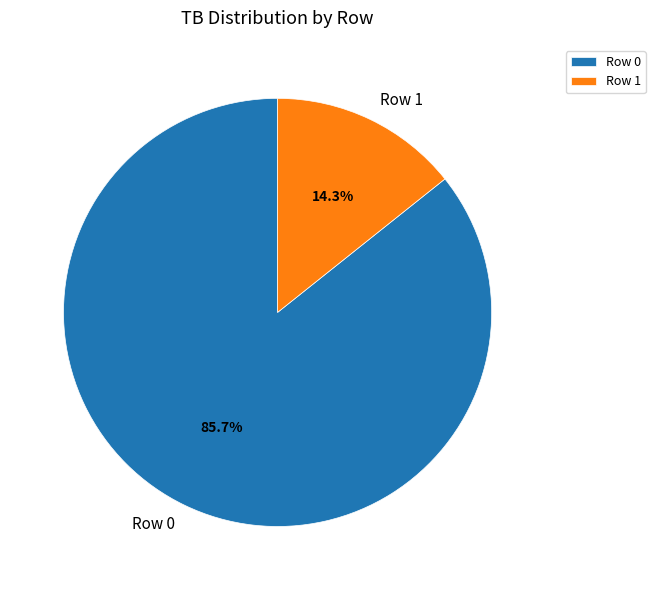

Is Row 0 the majority of the pie?

Yes